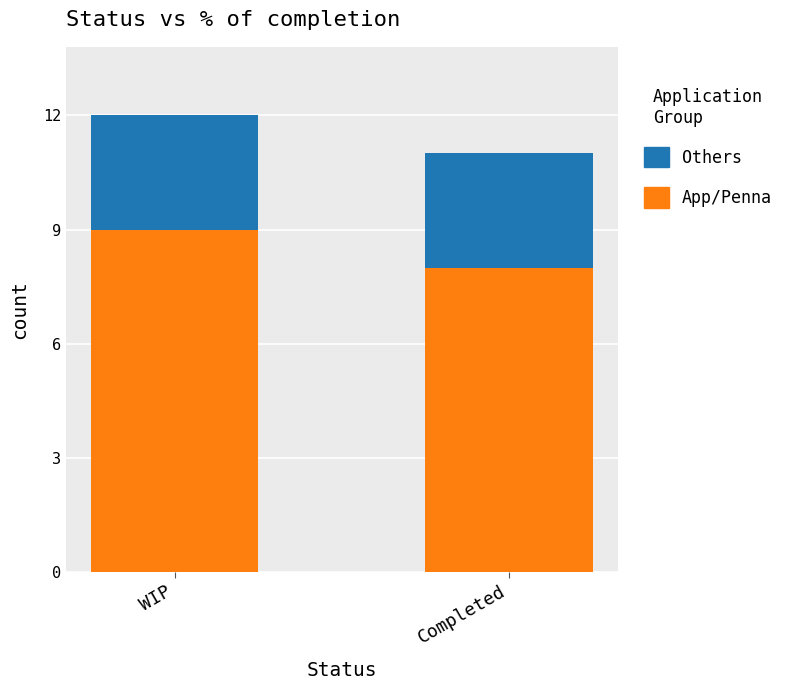

At which category is the sum across all series the highest?

WIP